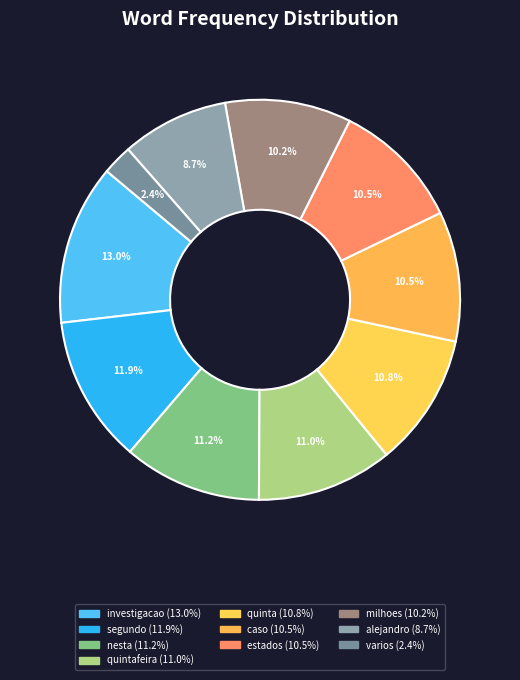

How many segments does this pie chart have?

10